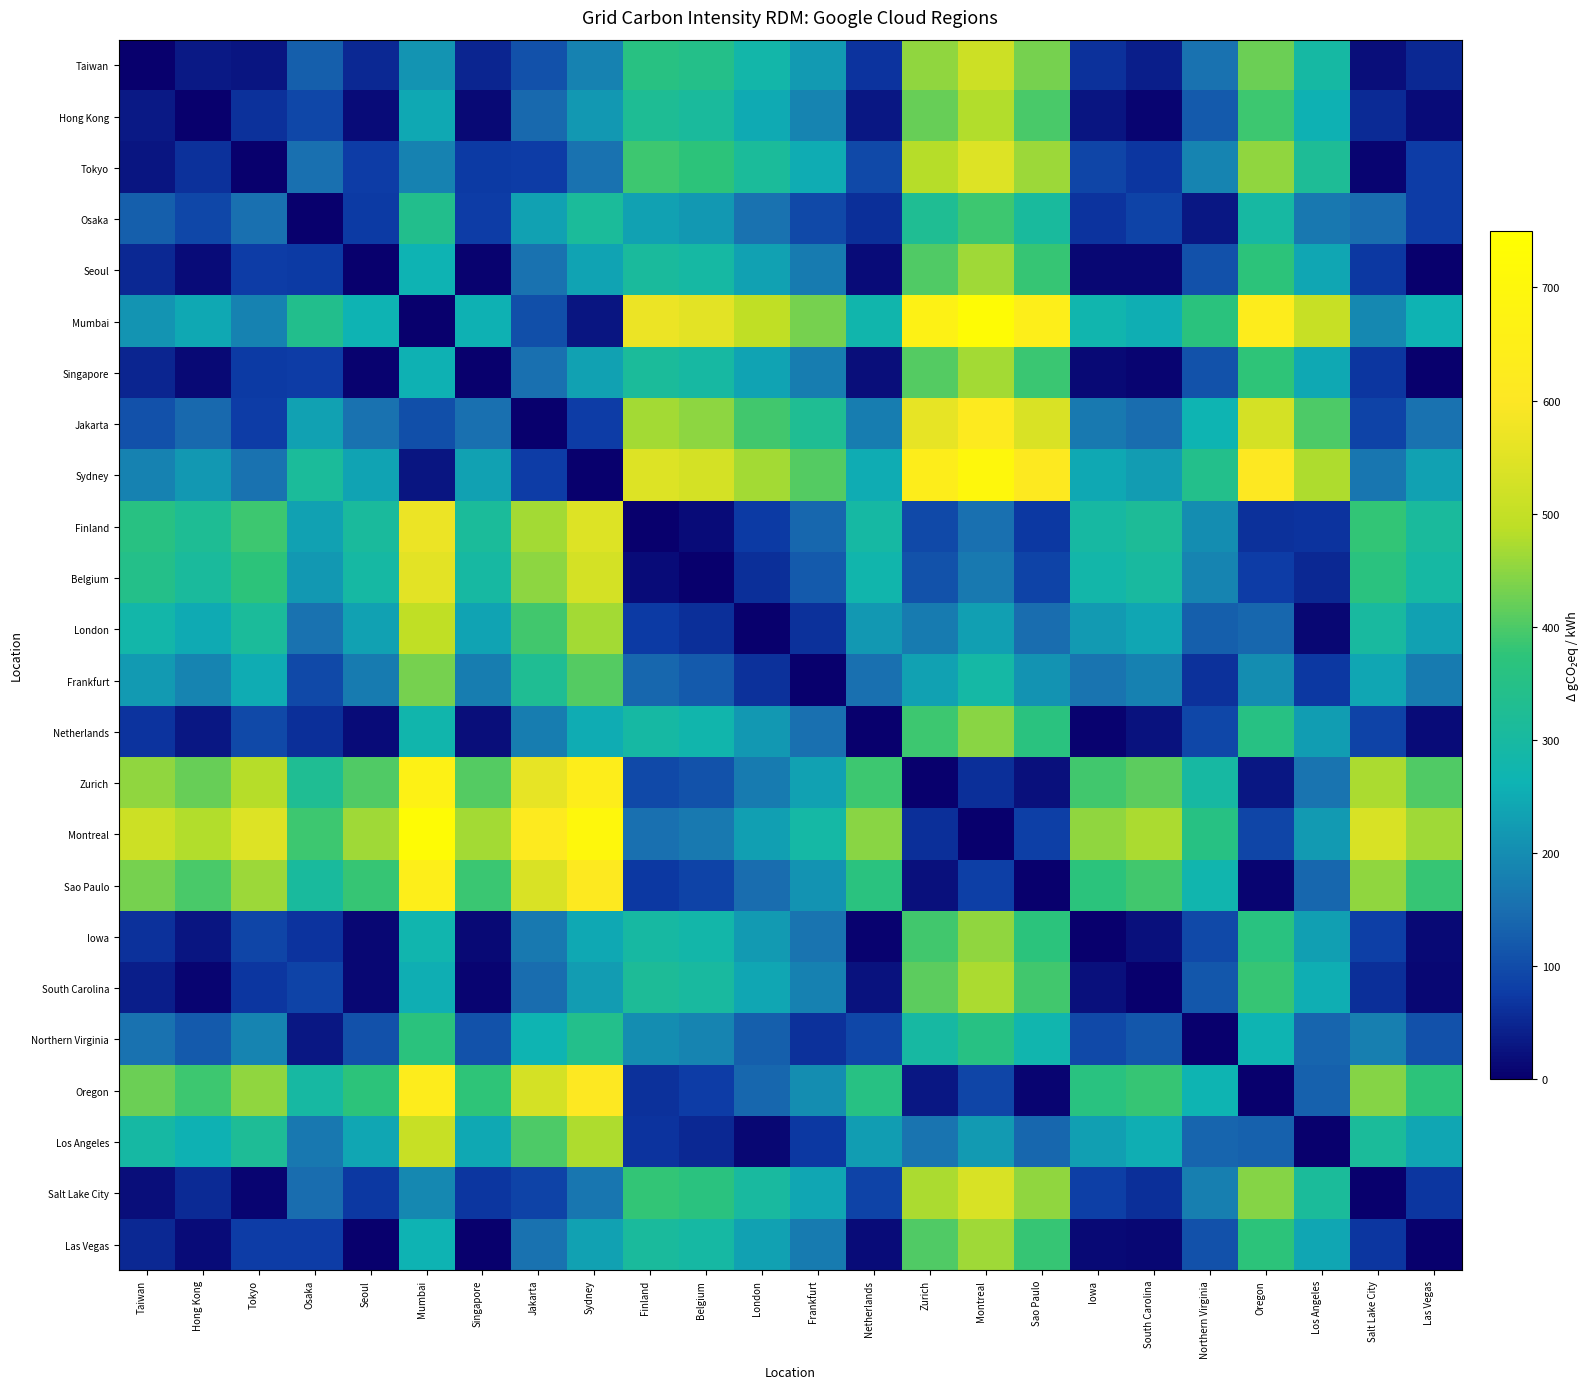

Reading right to left, extract all data points from this chart.

Taiwan: Las Vegas=50	Salt Lake City=20	Los Angeles=293	Oregon=424	Northern Virginia=158	South Carolina=41	Iowa=62	Sao Paulo=432	Montreal=514	Zurich=454	Netherlands=67	Frankfurt=222	London=284	Belgium=345	Finland=360	Sydney=184	Jakarta=106	Singapore=48	Mumbai=211	Seoul=51	Osaka=127	Tokyo=28	Hong Kong=35	Taiwan=0
Hong Kong: Las Vegas=15	Salt Lake City=55	Los Angeles=258	Oregon=389	Northern Virginia=123	South Carolina=6	Iowa=27	Sao Paulo=397	Montreal=479	Zurich=419	Netherlands=32	Frankfurt=187	London=249	Belgium=310	Finland=325	Sydney=219	Jakarta=141	Singapore=13	Mumbai=246	Seoul=16	Osaka=92	Tokyo=63	Hong Kong=0	Taiwan=35
Tokyo: Las Vegas=78	Salt Lake City=8	Los Angeles=321	Oregon=452	Northern Virginia=186	South Carolina=69	Iowa=90	Sao Paulo=460	Montreal=542	Zurich=482	Netherlands=95	Frankfurt=250	London=312	Belgium=373	Finland=388	Sydney=156	Jakarta=78	Singapore=76	Mumbai=183	Seoul=79	Osaka=155	Tokyo=0	Hong Kong=63	Taiwan=28
Osaka: Las Vegas=77	Salt Lake City=147	Los Angeles=166	Oregon=297	Northern Virginia=31	South Carolina=86	Iowa=65	Sao Paulo=305	Montreal=387	Zurich=327	Netherlands=60	Frankfurt=95	London=157	Belgium=218	Finland=233	Sydney=311	Jakarta=233	Singapore=79	Mumbai=338	Seoul=76	Osaka=0	Tokyo=155	Hong Kong=92	Taiwan=127
Seoul: Las Vegas=1	Salt Lake City=71	Los Angeles=242	Oregon=373	Northern Virginia=107	South Carolina=10	Iowa=11	Sao Paulo=381	Montreal=463	Zurich=403	Netherlands=16	Frankfurt=171	London=233	Belgium=294	Finland=309	Sydney=235	Jakarta=157	Singapore=3	Mumbai=262	Seoul=0	Osaka=76	Tokyo=79	Hong Kong=16	Taiwan=51
Mumbai: Las Vegas=261	Salt Lake City=191	Los Angeles=504	Oregon=635	Northern Virginia=369	South Carolina=252	Iowa=273	Sao Paulo=643	Montreal=725	Zurich=665	Netherlands=278	Frankfurt=433	London=495	Belgium=556	Finland=571	Sydney=27	Jakarta=105	Singapore=259	Mumbai=0	Seoul=262	Osaka=338	Tokyo=183	Hong Kong=246	Taiwan=211
Singapore: Las Vegas=2	Salt Lake City=68	Los Angeles=245	Oregon=376	Northern Virginia=110	South Carolina=7	Iowa=14	Sao Paulo=384	Montreal=466	Zurich=406	Netherlands=19	Frankfurt=174	London=236	Belgium=297	Finland=312	Sydney=232	Jakarta=154	Singapore=0	Mumbai=259	Seoul=3	Osaka=79	Tokyo=76	Hong Kong=13	Taiwan=48
Jakarta: Las Vegas=156	Salt Lake City=86	Los Angeles=399	Oregon=530	Northern Virginia=264	South Carolina=147	Iowa=168	Sao Paulo=538	Montreal=620	Zurich=560	Netherlands=173	Frankfurt=328	London=390	Belgium=451	Finland=466	Sydney=78	Jakarta=0	Singapore=154	Mumbai=105	Seoul=157	Osaka=233	Tokyo=78	Hong Kong=141	Taiwan=106
Sydney: Las Vegas=234	Salt Lake City=164	Los Angeles=477	Oregon=608	Northern Virginia=342	South Carolina=225	Iowa=246	Sao Paulo=616	Montreal=698	Zurich=638	Netherlands=251	Frankfurt=406	London=468	Belgium=529	Finland=544	Sydney=0	Jakarta=78	Singapore=232	Mumbai=27	Seoul=235	Osaka=311	Tokyo=156	Hong Kong=219	Taiwan=184
Finland: Las Vegas=310	Salt Lake City=380	Los Angeles=67	Oregon=64	Northern Virginia=202	South Carolina=319	Iowa=298	Sao Paulo=72	Montreal=154	Zurich=94	Netherlands=293	Frankfurt=138	London=76	Belgium=15	Finland=0	Sydney=544	Jakarta=466	Singapore=312	Mumbai=571	Seoul=309	Osaka=233	Tokyo=388	Hong Kong=325	Taiwan=360
Belgium: Las Vegas=295	Salt Lake City=365	Los Angeles=52	Oregon=79	Northern Virginia=187	South Carolina=304	Iowa=283	Sao Paulo=87	Montreal=169	Zurich=109	Netherlands=278	Frankfurt=123	London=61	Belgium=0	Finland=15	Sydney=529	Jakarta=451	Singapore=297	Mumbai=556	Seoul=294	Osaka=218	Tokyo=373	Hong Kong=310	Taiwan=345
London: Las Vegas=234	Salt Lake City=304	Los Angeles=9	Oregon=140	Northern Virginia=126	South Carolina=243	Iowa=222	Sao Paulo=148	Montreal=230	Zurich=170	Netherlands=217	Frankfurt=62	London=0	Belgium=61	Finland=76	Sydney=468	Jakarta=390	Singapore=236	Mumbai=495	Seoul=233	Osaka=157	Tokyo=312	Hong Kong=249	Taiwan=284
Frankfurt: Las Vegas=172	Salt Lake City=242	Los Angeles=71	Oregon=202	Northern Virginia=64	South Carolina=181	Iowa=160	Sao Paulo=210	Montreal=292	Zurich=232	Netherlands=155	Frankfurt=0	London=62	Belgium=123	Finland=138	Sydney=406	Jakarta=328	Singapore=174	Mumbai=433	Seoul=171	Osaka=95	Tokyo=250	Hong Kong=187	Taiwan=222
Netherlands: Las Vegas=17	Salt Lake City=87	Los Angeles=226	Oregon=357	Northern Virginia=91	South Carolina=26	Iowa=5	Sao Paulo=365	Montreal=447	Zurich=387	Netherlands=0	Frankfurt=155	London=217	Belgium=278	Finland=293	Sydney=251	Jakarta=173	Singapore=19	Mumbai=278	Seoul=16	Osaka=60	Tokyo=95	Hong Kong=32	Taiwan=67
Zurich: Las Vegas=404	Salt Lake City=474	Los Angeles=161	Oregon=30	Northern Virginia=296	South Carolina=413	Iowa=392	Sao Paulo=22	Montreal=60	Zurich=0	Netherlands=387	Frankfurt=232	London=170	Belgium=109	Finland=94	Sydney=638	Jakarta=560	Singapore=406	Mumbai=665	Seoul=403	Osaka=327	Tokyo=482	Hong Kong=419	Taiwan=454
Montreal: Las Vegas=464	Salt Lake City=534	Los Angeles=221	Oregon=90	Northern Virginia=356	South Carolina=473	Iowa=452	Sao Paulo=82	Montreal=0	Zurich=60	Netherlands=447	Frankfurt=292	London=230	Belgium=169	Finland=154	Sydney=698	Jakarta=620	Singapore=466	Mumbai=725	Seoul=463	Osaka=387	Tokyo=542	Hong Kong=479	Taiwan=514
Sao Paulo: Las Vegas=382	Salt Lake City=452	Los Angeles=139	Oregon=8	Northern Virginia=274	South Carolina=391	Iowa=370	Sao Paulo=0	Montreal=82	Zurich=22	Netherlands=365	Frankfurt=210	London=148	Belgium=87	Finland=72	Sydney=616	Jakarta=538	Singapore=384	Mumbai=643	Seoul=381	Osaka=305	Tokyo=460	Hong Kong=397	Taiwan=432
Iowa: Las Vegas=12	Salt Lake City=82	Los Angeles=231	Oregon=362	Northern Virginia=96	South Carolina=21	Iowa=0	Sao Paulo=370	Montreal=452	Zurich=392	Netherlands=5	Frankfurt=160	London=222	Belgium=283	Finland=298	Sydney=246	Jakarta=168	Singapore=14	Mumbai=273	Seoul=11	Osaka=65	Tokyo=90	Hong Kong=27	Taiwan=62
South Carolina: Las Vegas=9	Salt Lake City=61	Los Angeles=252	Oregon=383	Northern Virginia=117	South Carolina=0	Iowa=21	Sao Paulo=391	Montreal=473	Zurich=413	Netherlands=26	Frankfurt=181	London=243	Belgium=304	Finland=319	Sydney=225	Jakarta=147	Singapore=7	Mumbai=252	Seoul=10	Osaka=86	Tokyo=69	Hong Kong=6	Taiwan=41
Northern Virginia: Las Vegas=108	Salt Lake City=178	Los Angeles=135	Oregon=266	Northern Virginia=0	South Carolina=117	Iowa=96	Sao Paulo=274	Montreal=356	Zurich=296	Netherlands=91	Frankfurt=64	London=126	Belgium=187	Finland=202	Sydney=342	Jakarta=264	Singapore=110	Mumbai=369	Seoul=107	Osaka=31	Tokyo=186	Hong Kong=123	Taiwan=158
Oregon: Las Vegas=374	Salt Lake City=444	Los Angeles=131	Oregon=0	Northern Virginia=266	South Carolina=383	Iowa=362	Sao Paulo=8	Montreal=90	Zurich=30	Netherlands=357	Frankfurt=202	London=140	Belgium=79	Finland=64	Sydney=608	Jakarta=530	Singapore=376	Mumbai=635	Seoul=373	Osaka=297	Tokyo=452	Hong Kong=389	Taiwan=424
Los Angeles: Las Vegas=243	Salt Lake City=313	Los Angeles=0	Oregon=131	Northern Virginia=135	South Carolina=252	Iowa=231	Sao Paulo=139	Montreal=221	Zurich=161	Netherlands=226	Frankfurt=71	London=9	Belgium=52	Finland=67	Sydney=477	Jakarta=399	Singapore=245	Mumbai=504	Seoul=242	Osaka=166	Tokyo=321	Hong Kong=258	Taiwan=293
Salt Lake City: Las Vegas=70	Salt Lake City=0	Los Angeles=313	Oregon=444	Northern Virginia=178	South Carolina=61	Iowa=82	Sao Paulo=452	Montreal=534	Zurich=474	Netherlands=87	Frankfurt=242	London=304	Belgium=365	Finland=380	Sydney=164	Jakarta=86	Singapore=68	Mumbai=191	Seoul=71	Osaka=147	Tokyo=8	Hong Kong=55	Taiwan=20
Las Vegas: Las Vegas=0	Salt Lake City=70	Los Angeles=243	Oregon=374	Northern Virginia=108	South Carolina=9	Iowa=12	Sao Paulo=382	Montreal=464	Zurich=404	Netherlands=17	Frankfurt=172	London=234	Belgium=295	Finland=310	Sydney=234	Jakarta=156	Singapore=2	Mumbai=261	Seoul=1	Osaka=77	Tokyo=78	Hong Kong=15	Taiwan=50